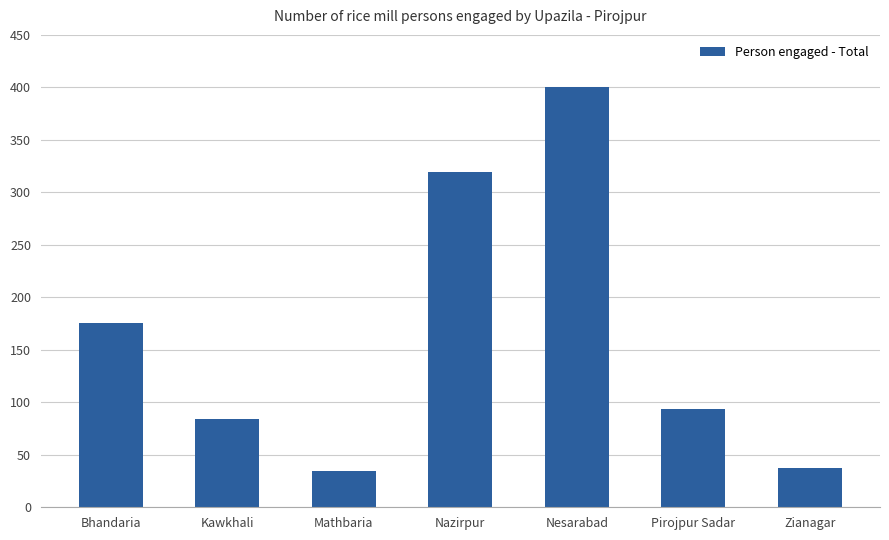

Approximately how many times larger is the value at Bhandaria compared to Pirojpur Sadar?

1.9